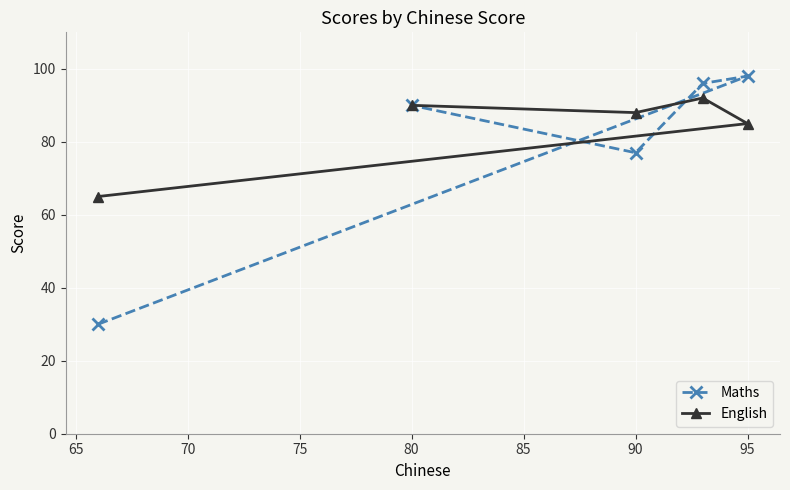

In English, how many points are higher than both neighbors (excluding endpoints)?

1